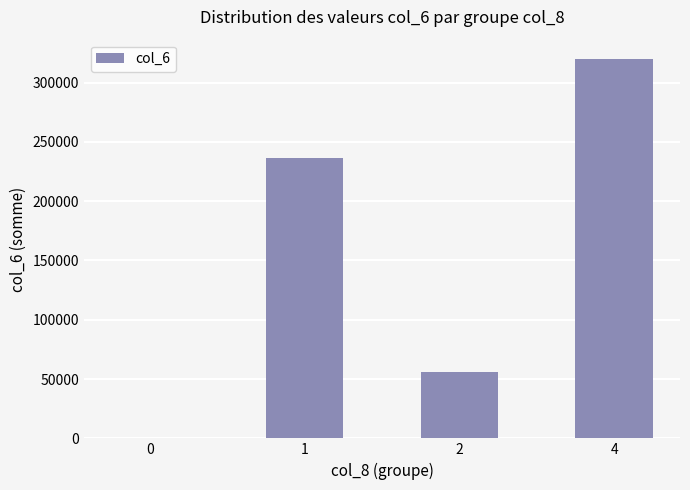

Are the bars horizontal?

No